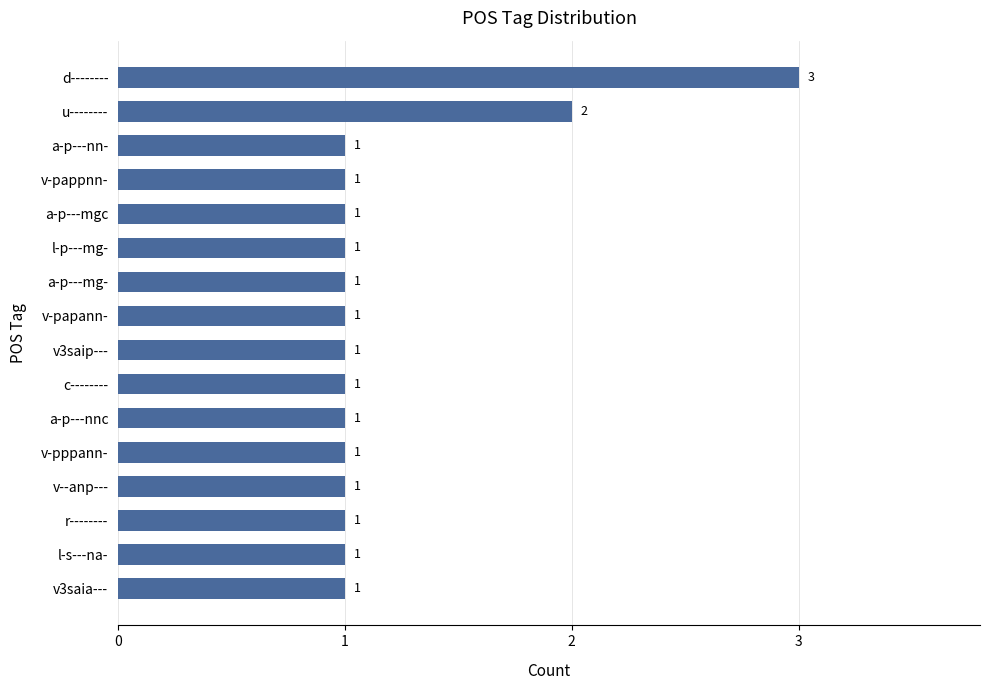

What is the label of the 12th bar from the top?

v-pppann-